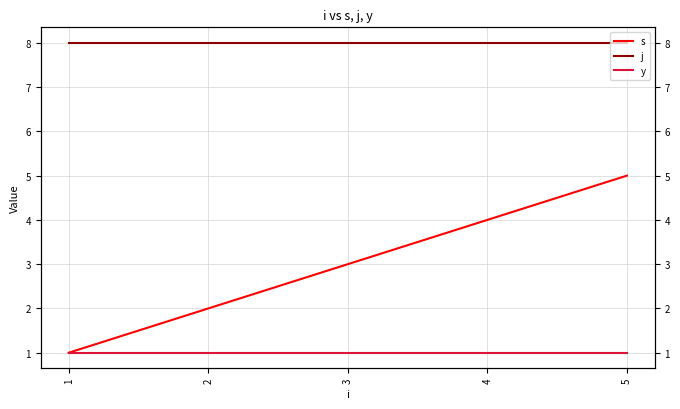

Reading left to right, list all the values displayed in this chart.

s: 1=1	2=2	3=3	4=4	5=5
j: 1=8	2=8	3=8	4=8	5=8
y: 1=1	2=1	3=1	4=1	5=1